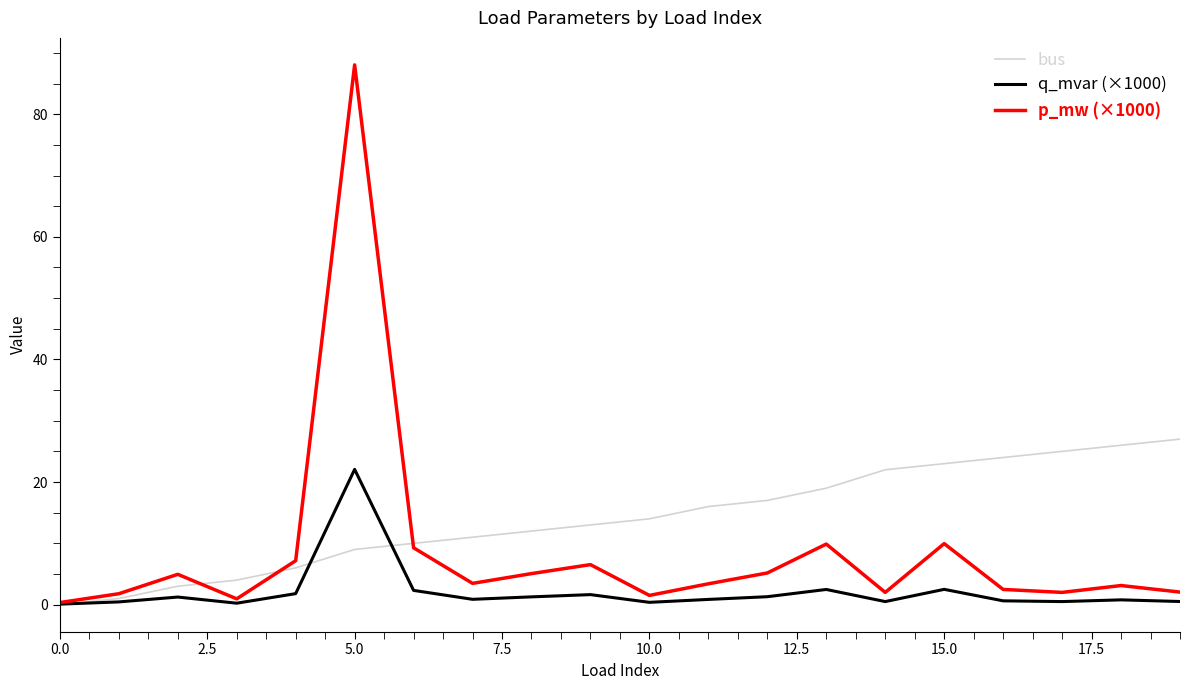

Rank the series by their average value, from lowest to highest.

q_mvar (×1000), p_mw (×1000), bus